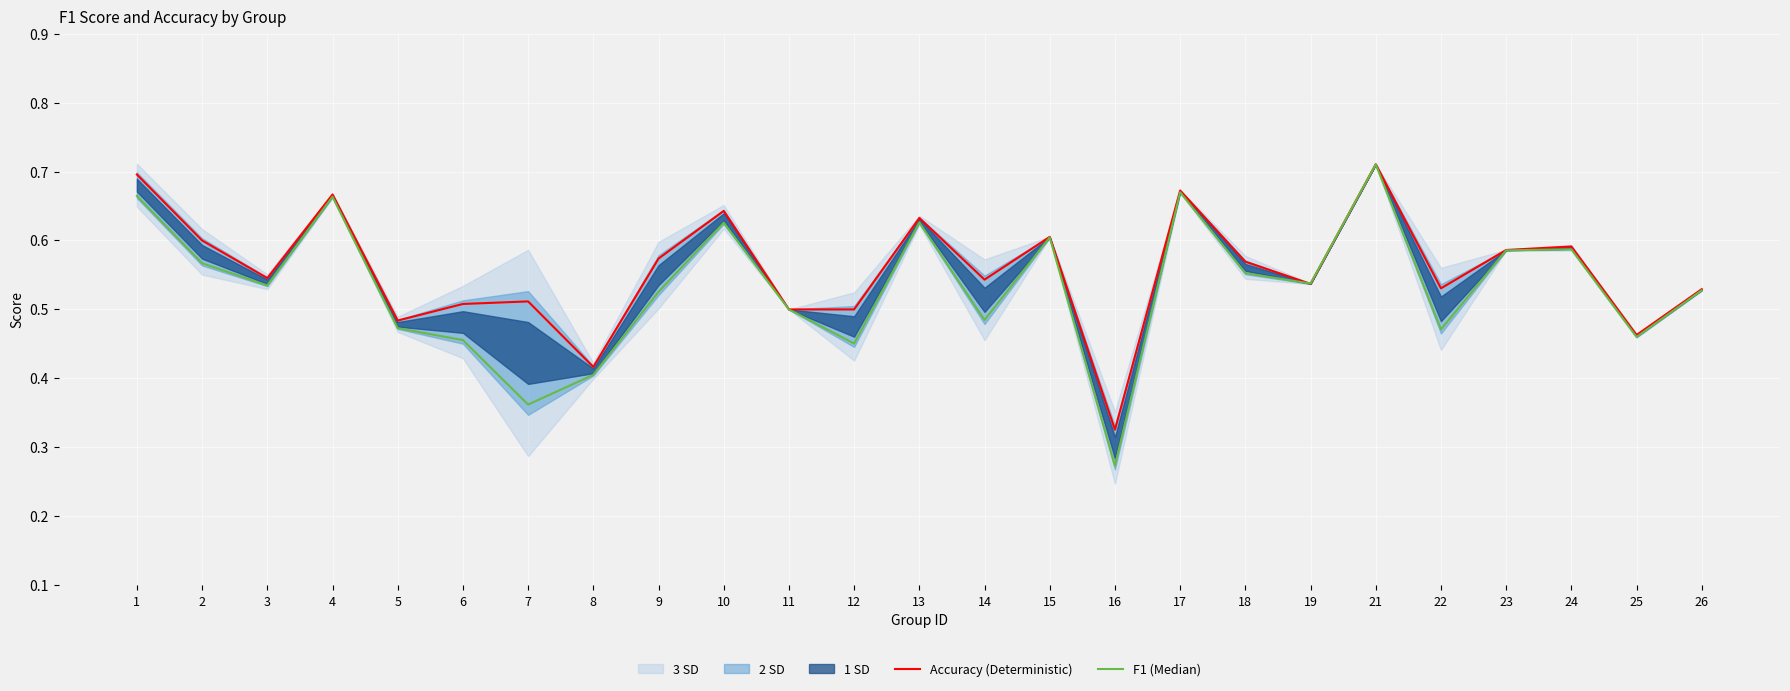

What is the difference between the F1 (Median) values at 5 and 3?

0.1